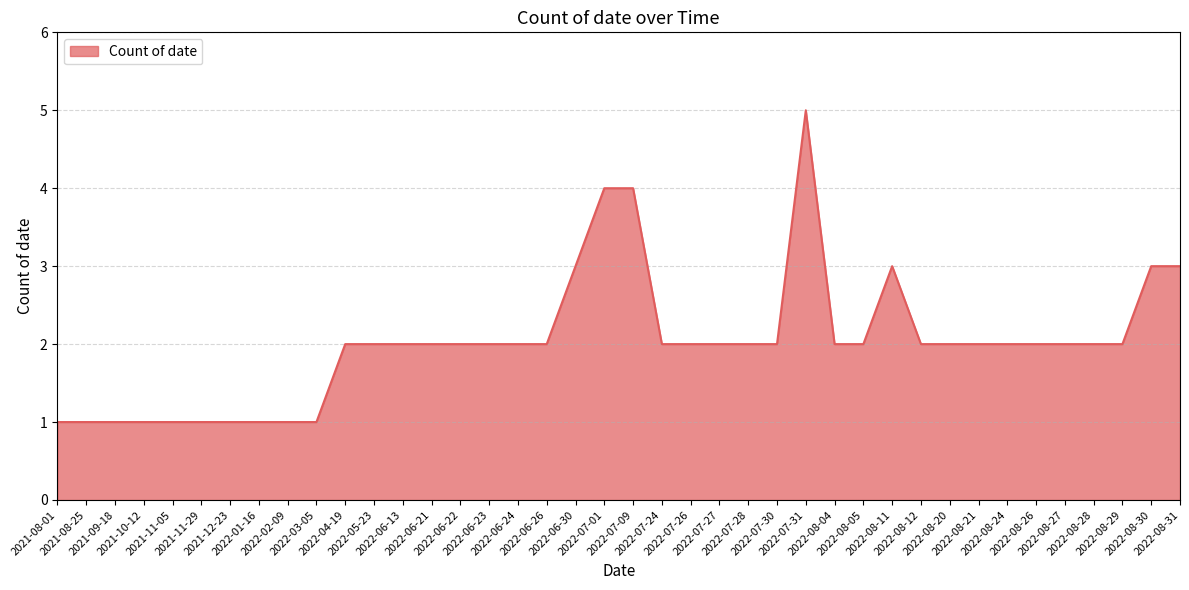

What is the greatest value displayed?

5